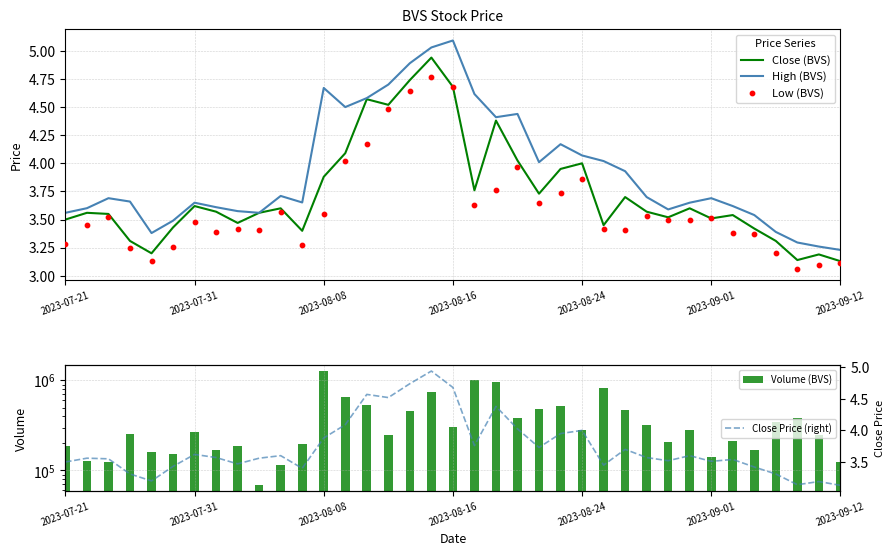

True or false: Close (BVS) has a value of 3.5 at 2023-09-01.

True